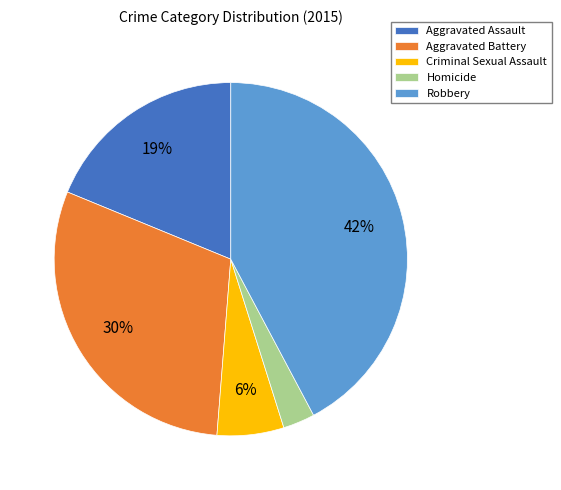

To the nearest percent, what is the average slice percentage?

20%